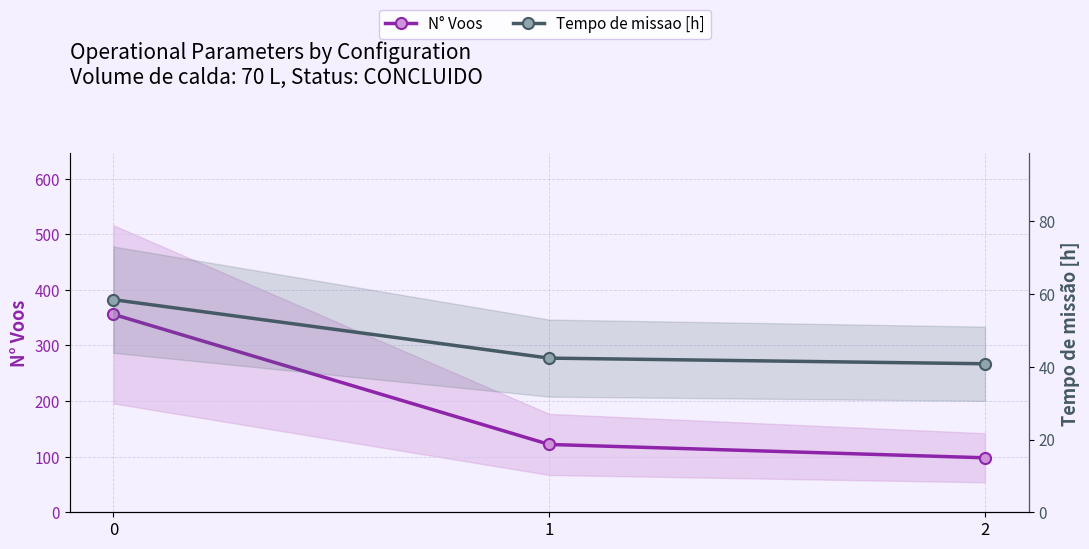

What is the sum of all N° Voos values?

576.0